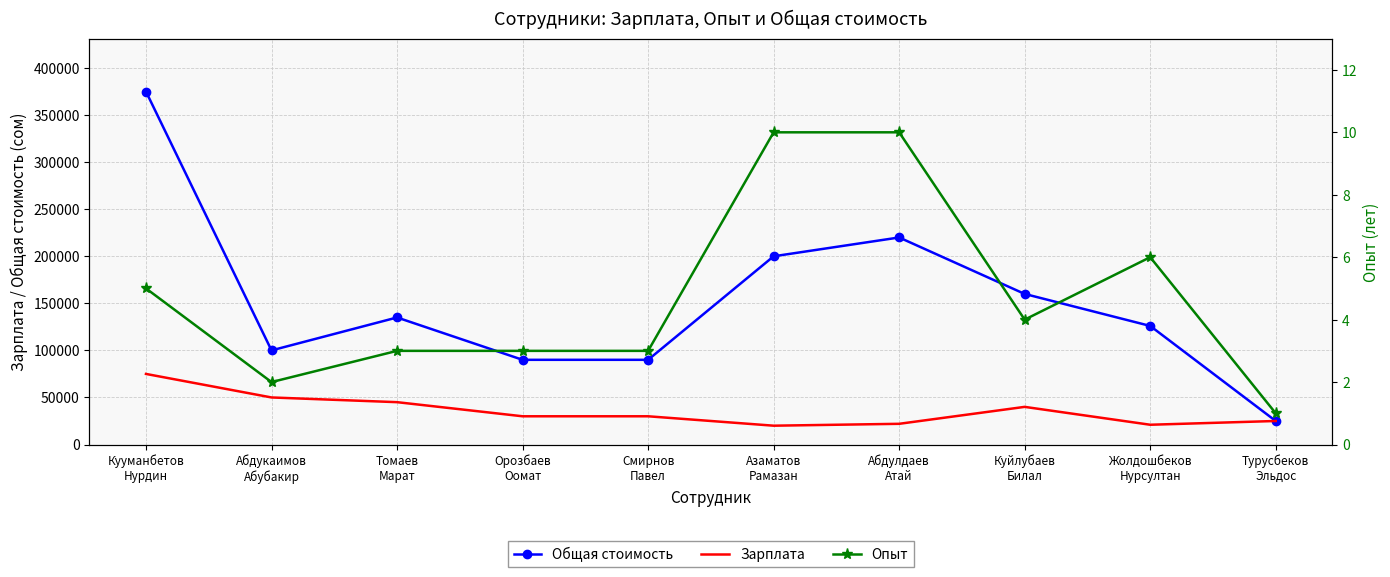

Where is the first local minimum for Зарплата?

Азаматов
Рамазан